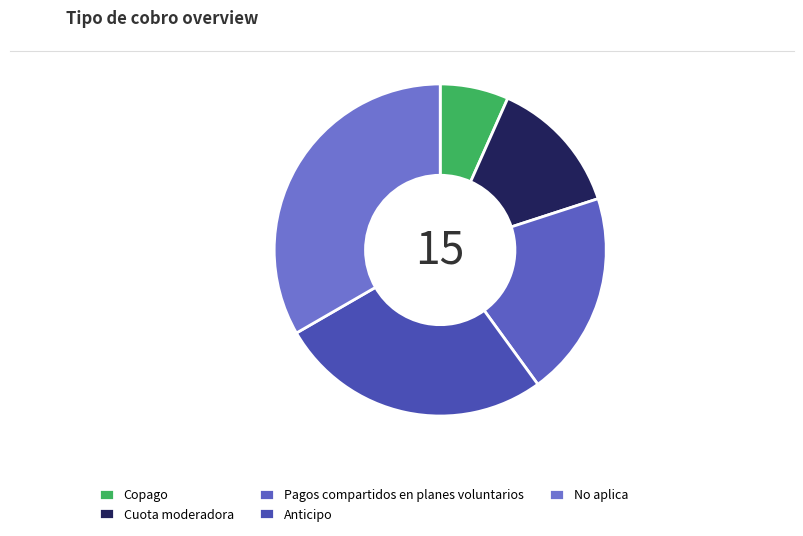

To the nearest percent, what is the difference between the Copago and Anticipo slice percentages?

20%